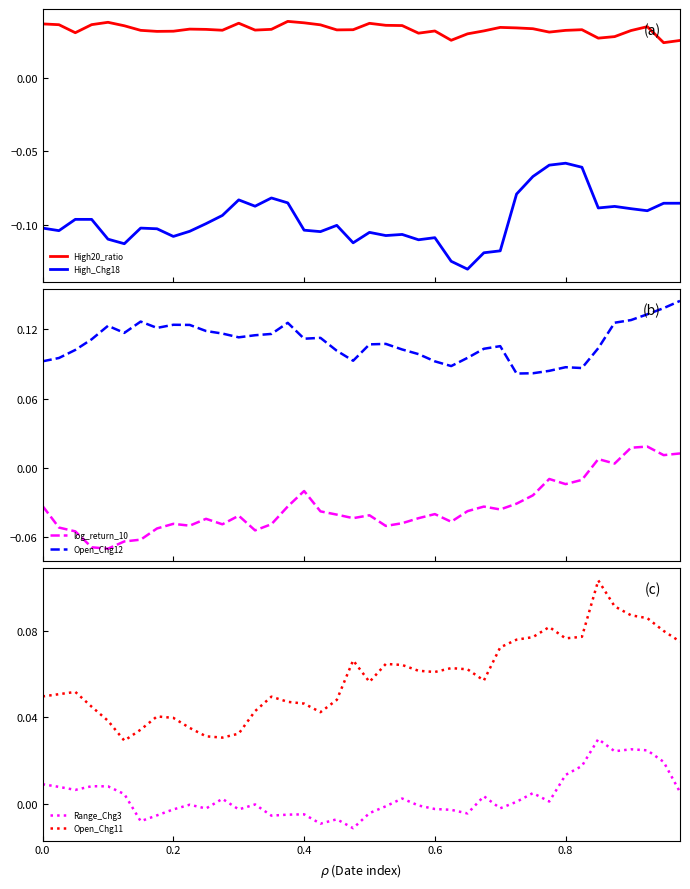

At how many categories does at least one series exceed 0?

40